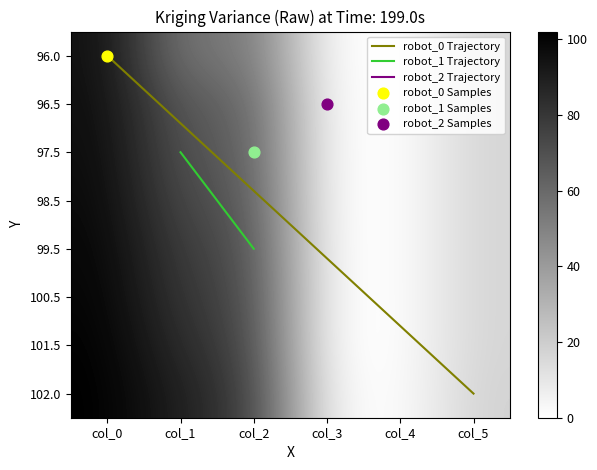

Is it true that 101.5 equals 0.5 at col_3?

True